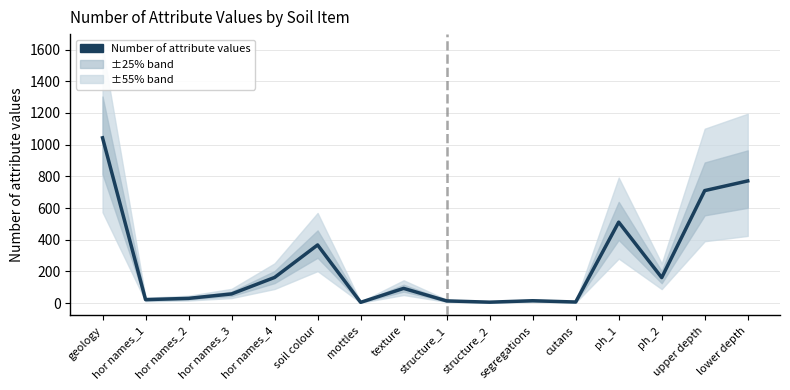

The chart shows a value of 6 at structure_2. True or false?

True